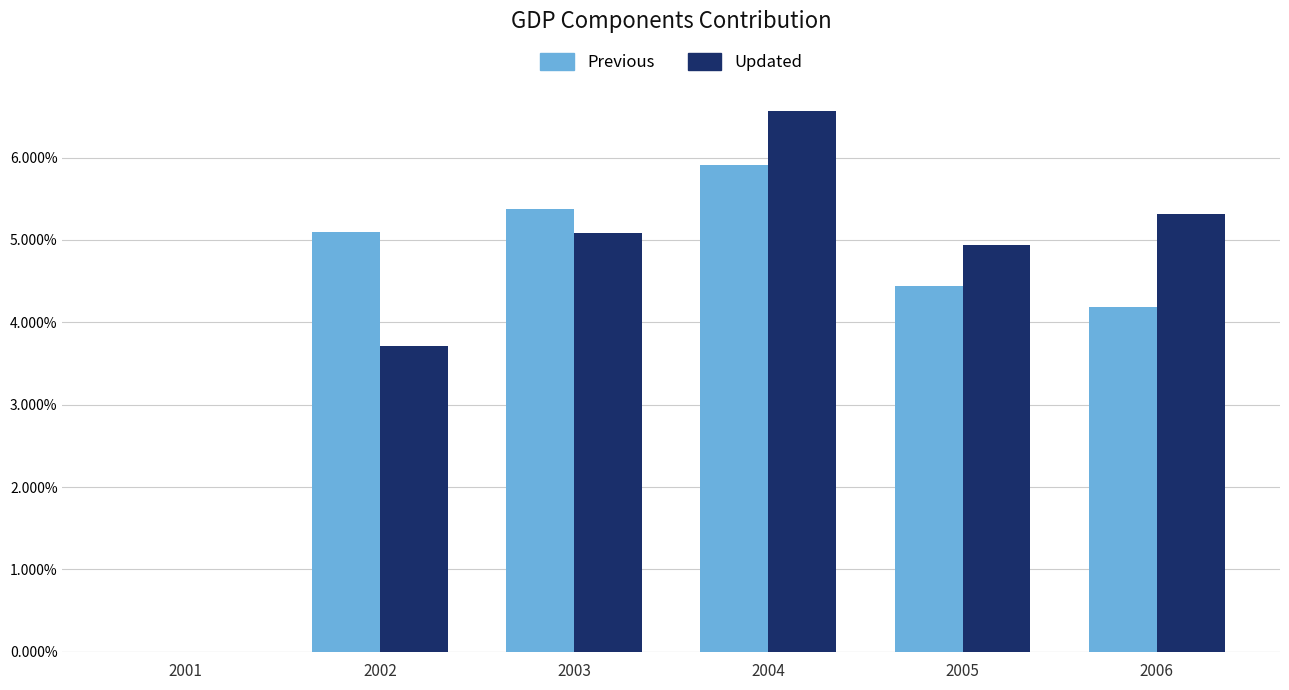

What is the highest value of the Updated series?

0.1